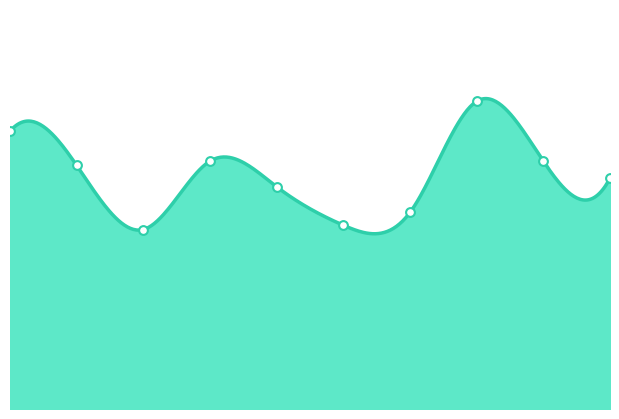

What is the change in value from 2018 to 2022?

+14